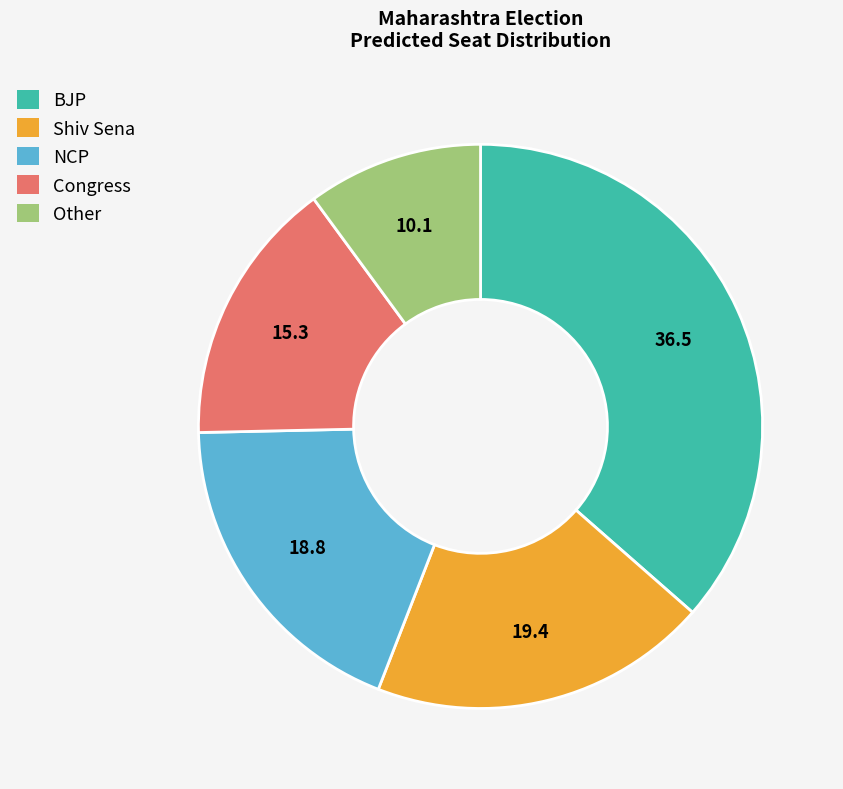

Which has a higher value, Shiv Sena or BJP?

BJP